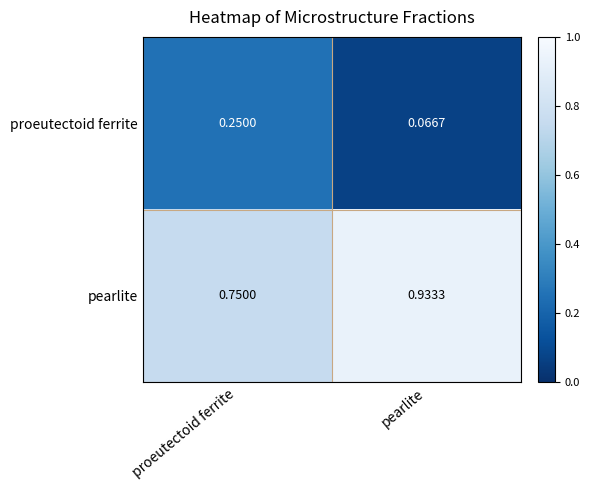

Rank the categories by proeutectoid ferrite value from highest to lowest.

proeutectoid ferrite, pearlite